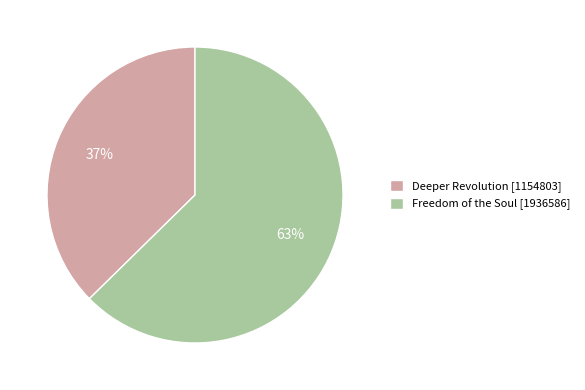

Is there a majority slice in this chart?

Yes